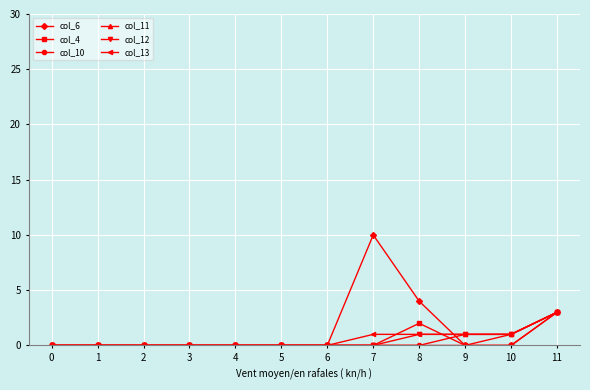

Reading left to right, list all the values displayed in this chart.

col_6: 0=0	1=0	2=0	3=0	4=0	5=0	6=0	7=10	8=4	9=0	10=0	11=3
col_4: 0=0	1=0	2=0	3=0	4=0	5=0	6=0	7=0	8=2	9=0	10=0	11=3
col_10: 0=0	1=0	2=0	3=0	4=0	5=0	6=0	7=0	8=0	9=0	10=1	11=3
col_11: 0=0	1=0	2=0	3=0	4=0	5=0	6=0	7=0	8=0	9=1	10=1	11=3
col_12: 0=0	1=0	2=0	3=0	4=0	5=0	6=0	7=0	8=1	9=1	10=1	11=3
col_13: 0=0	1=0	2=0	3=0	4=0	5=0	6=0	7=1	8=1	9=1	10=1	11=3